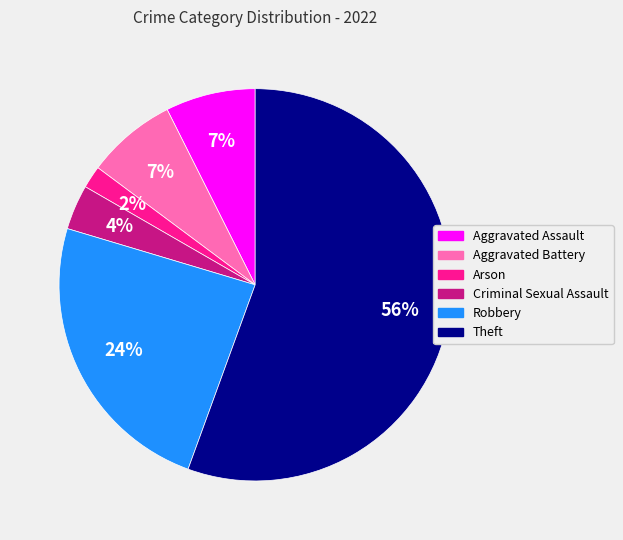

To the nearest percent, what is the average slice percentage?

17%